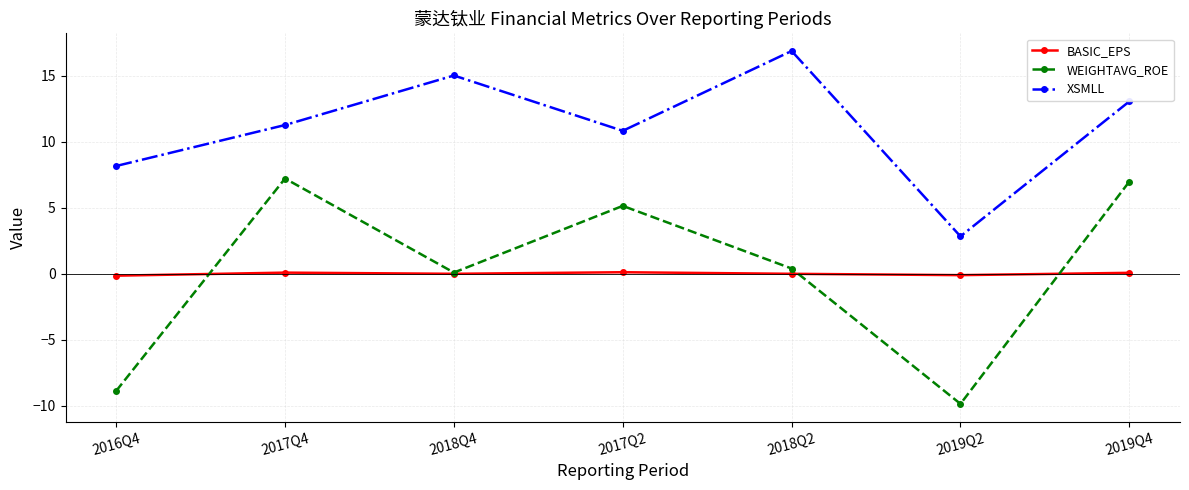

The value of BASIC_EPS at 2019Q4 is 0.1. True or false?

True